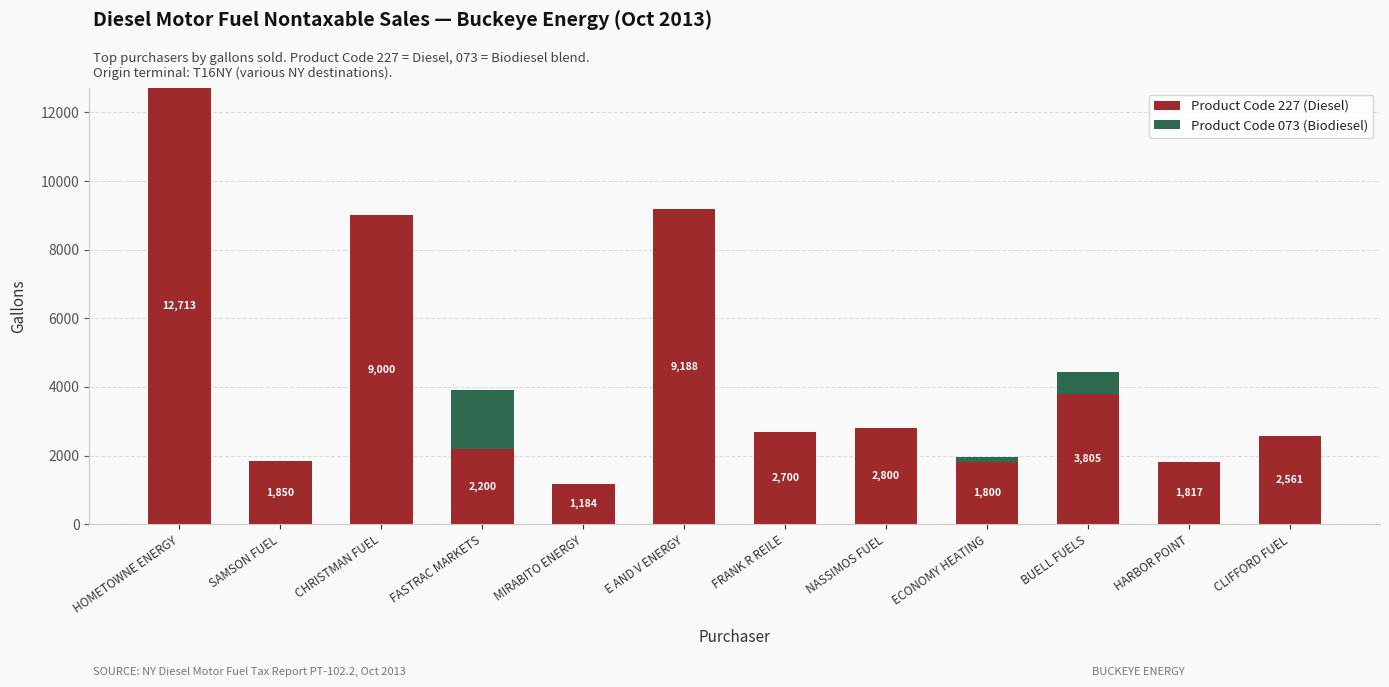

Are the bars grouped side by side (vs. stacked)?

No